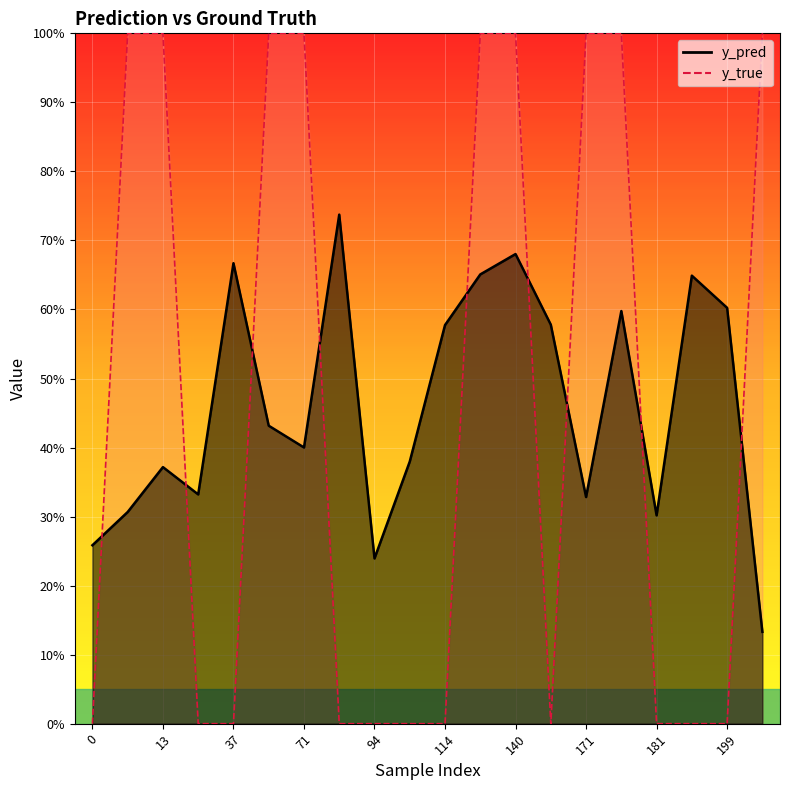

At how many categories does at least one series exceed 0?

20